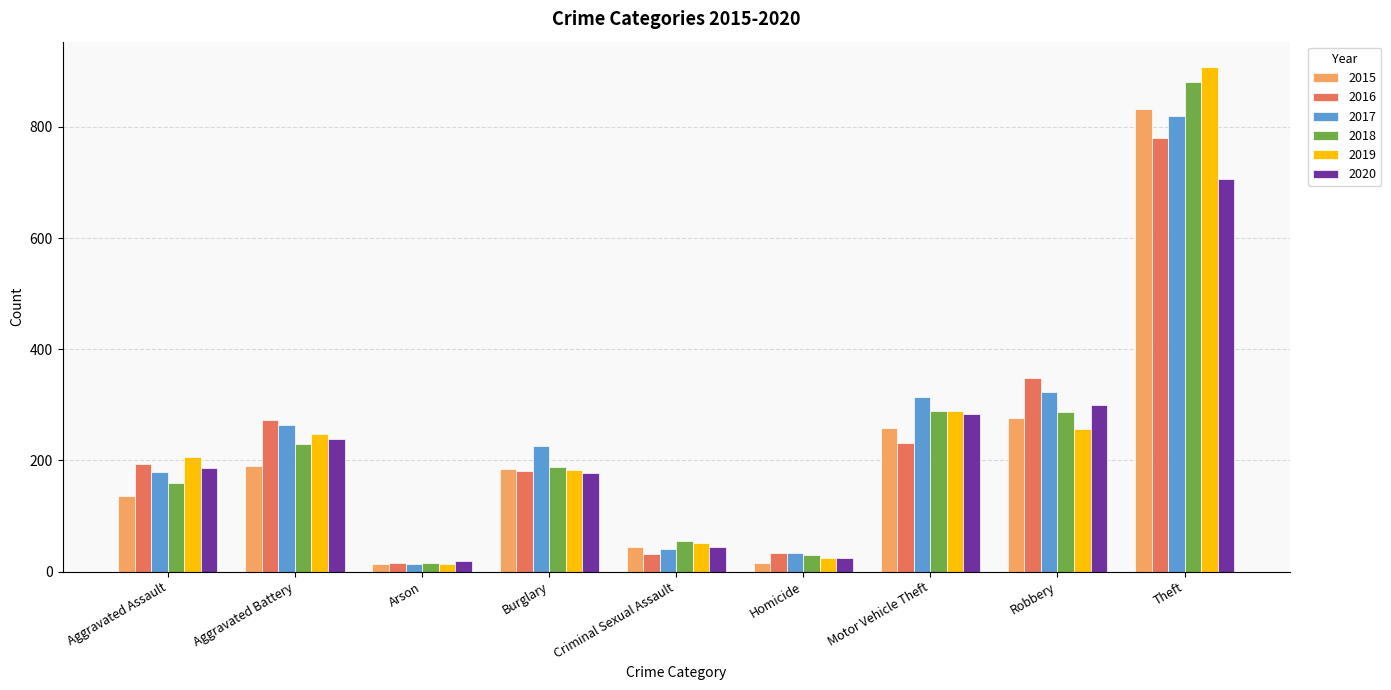

Which series has the largest range (max minus min)?

2019